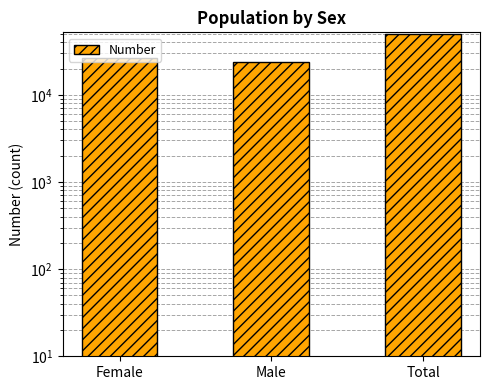

What is the sum of the values at Male and Total?

74244